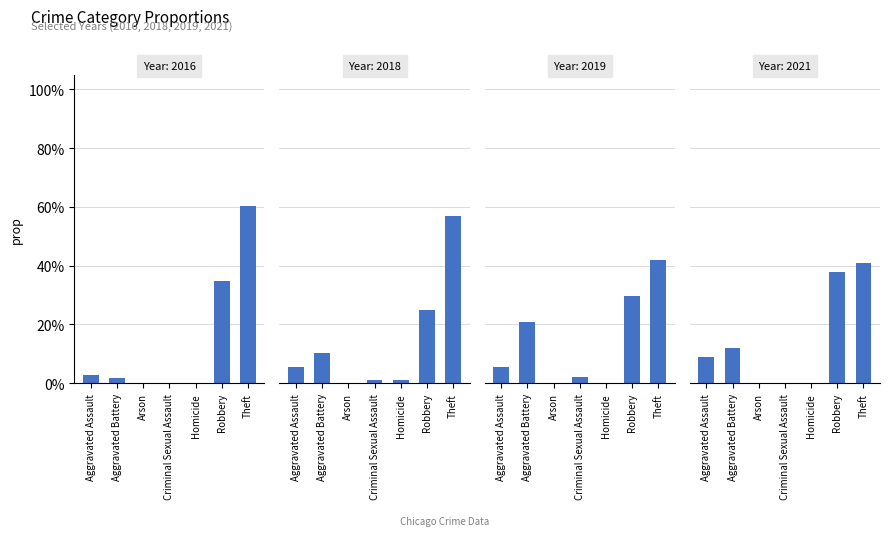

Reading left to right, transcribe all the data shown in this chart.

2016: 0.0	0.0	0.0	0.0	0.0	0.3	0.6
2018: 0.1	0.1	0.0	0.0	0.0	0.2	0.6
2019: 0.1	0.2	0.0	0.0	0.0	0.3	0.4
2021: 0.1	0.1	0.0	0.0	0.0	0.4	0.4